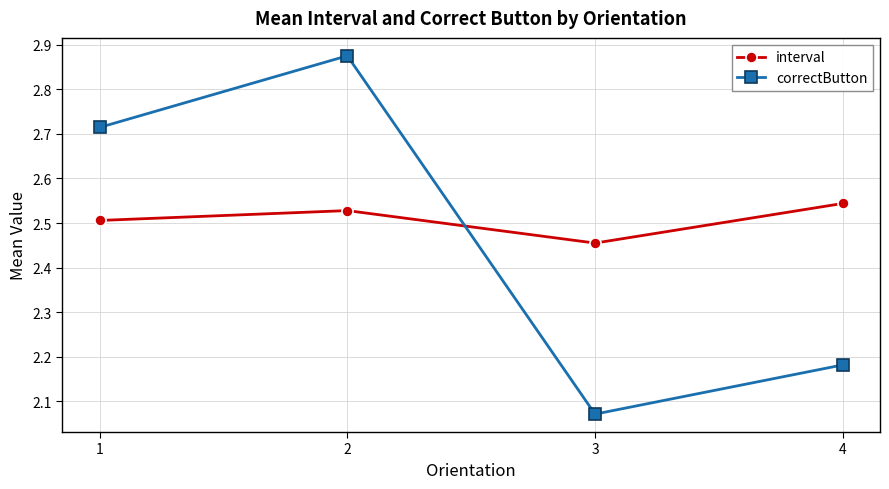

Which series has the largest range (max minus min)?

correctButton